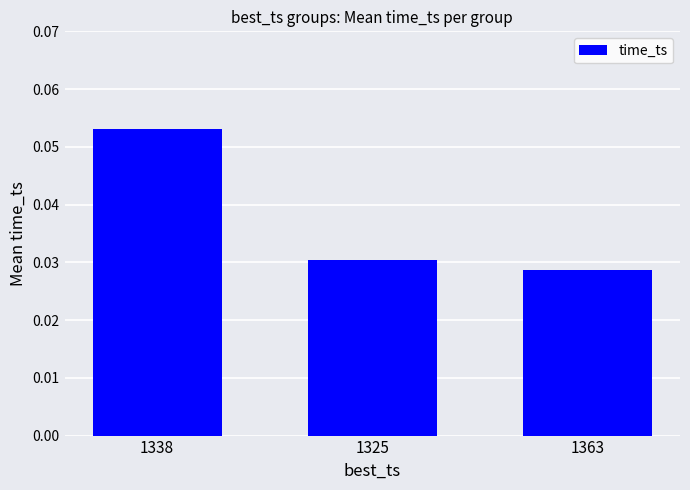

Between 1363 and 1325, which is larger?

1325